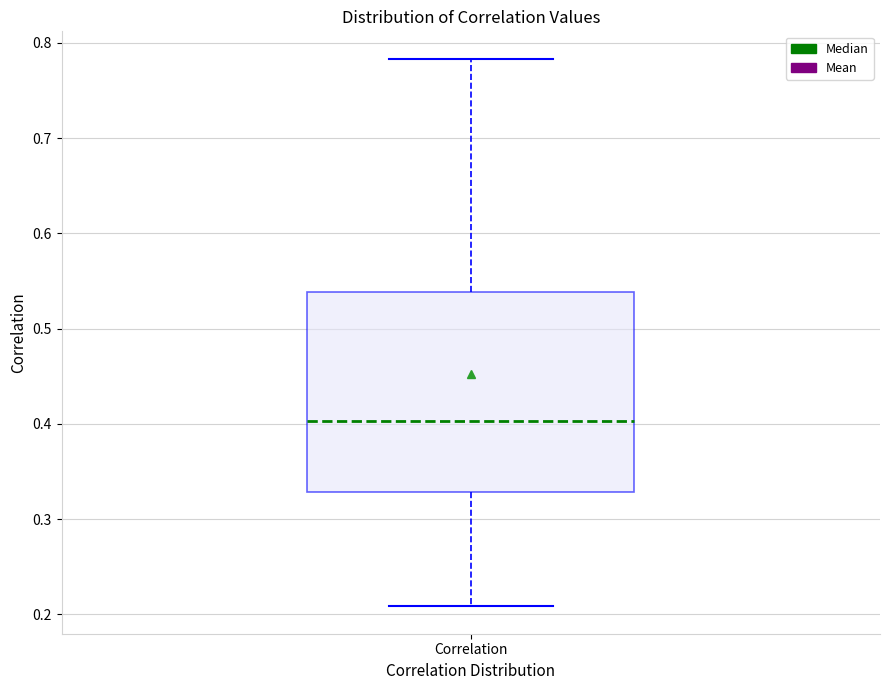

Read this box plot against the y-axis: the position of the median line, the range covered by the box, and the ends of both whiskers. The values are not printed on the chart, so give them approximately, as read against the axis.

median 0.40, box 0.33 to 0.54, whiskers 0.21 to 0.78